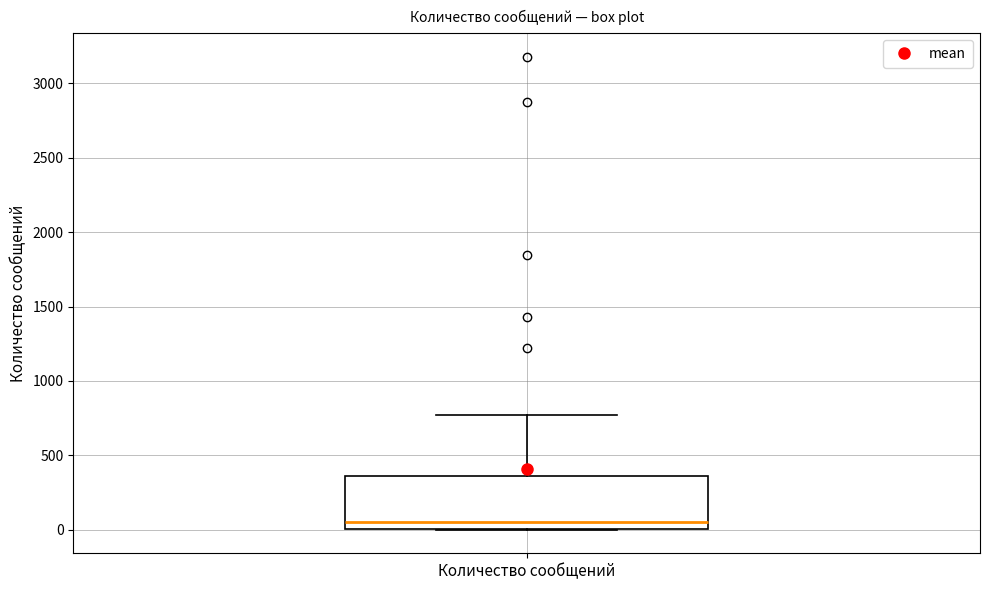

Where is the lower edge of the box for Количество сообщений on the y-axis? The values are not printed on the chart, so give them approximately, as read against the axis.

0